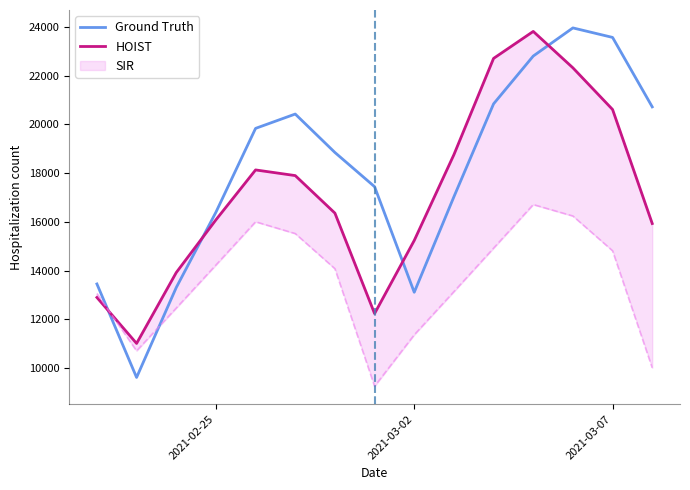

What is the minimum value shown in the chart?

9620.0